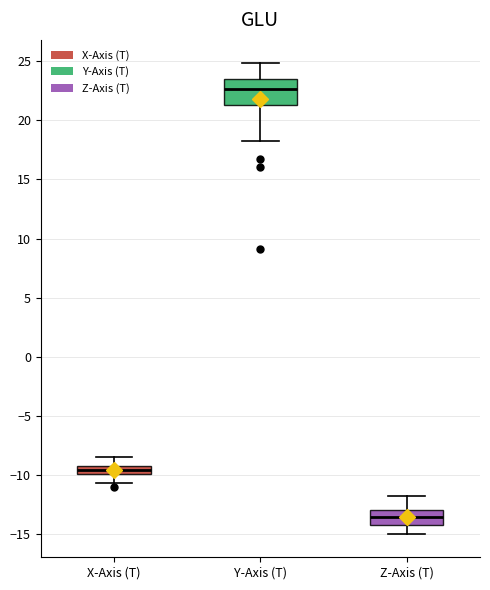

Which box is the tallest, from its lower edge to its upper edge?

Y-Axis (T)